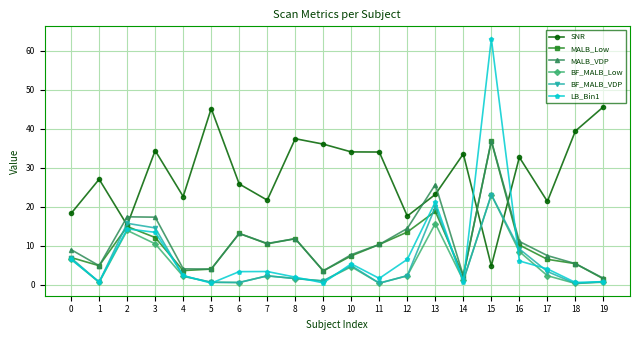

What is the difference between the second highest and second lowest values in the LB_Bin1 series?

20.8